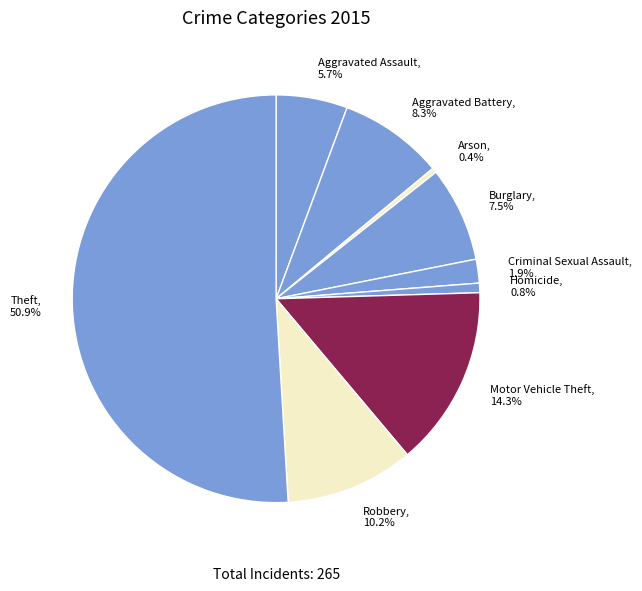

How much of the chart is everything except Criminal Sexual Assault?

98.1%